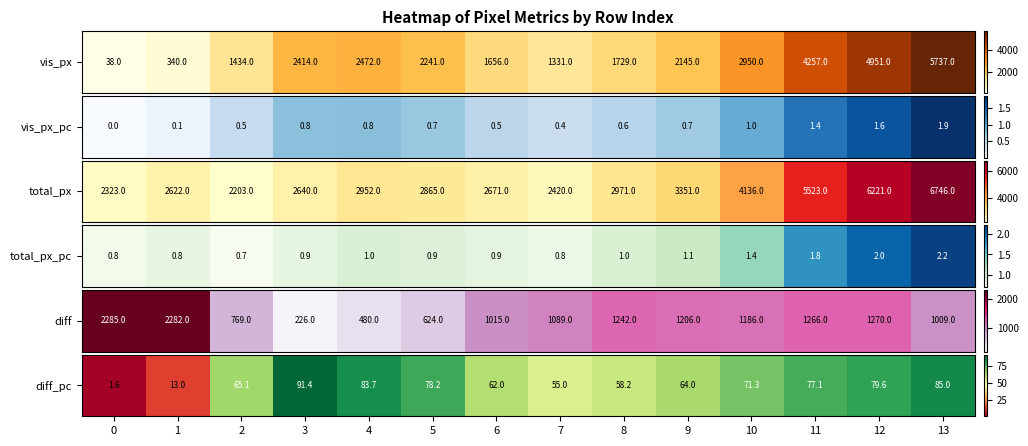

What is the ratio of the value at 12 to the value at 9?

1.2